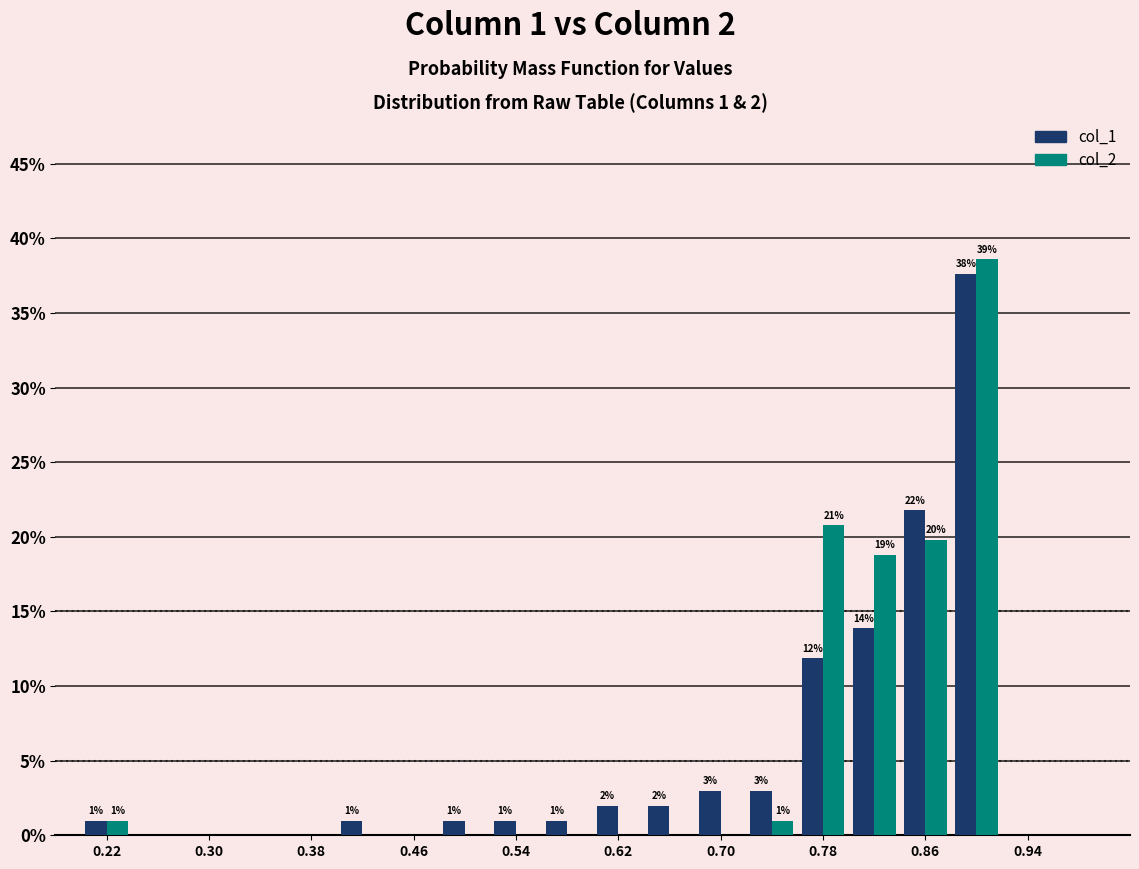

In the col_2 series, which range on the x-axis has the tallest bar?

0.88 to 0.92